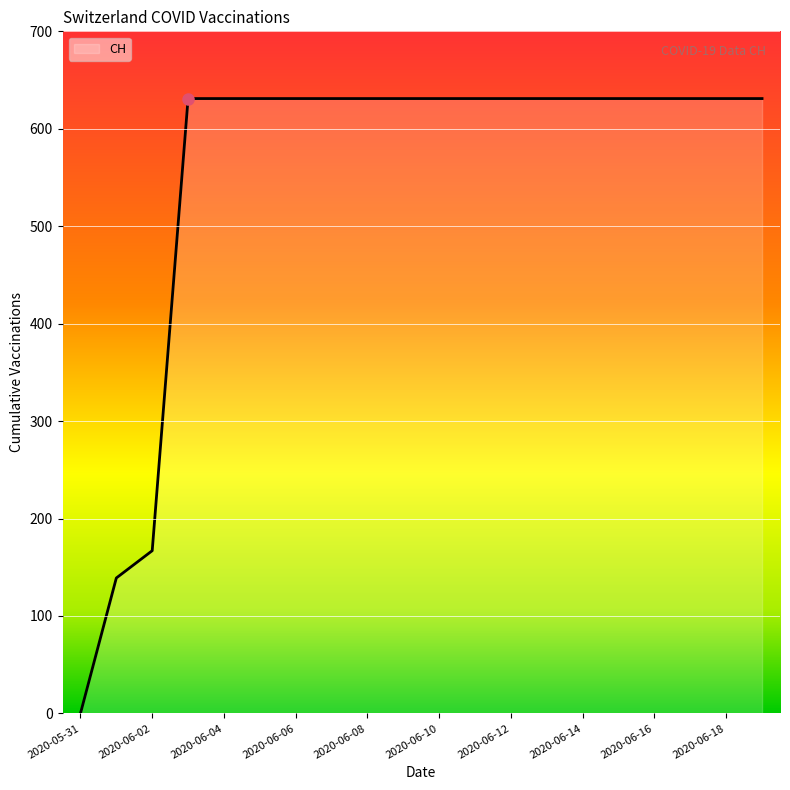

What is the difference between the maximum and minimum values?

631